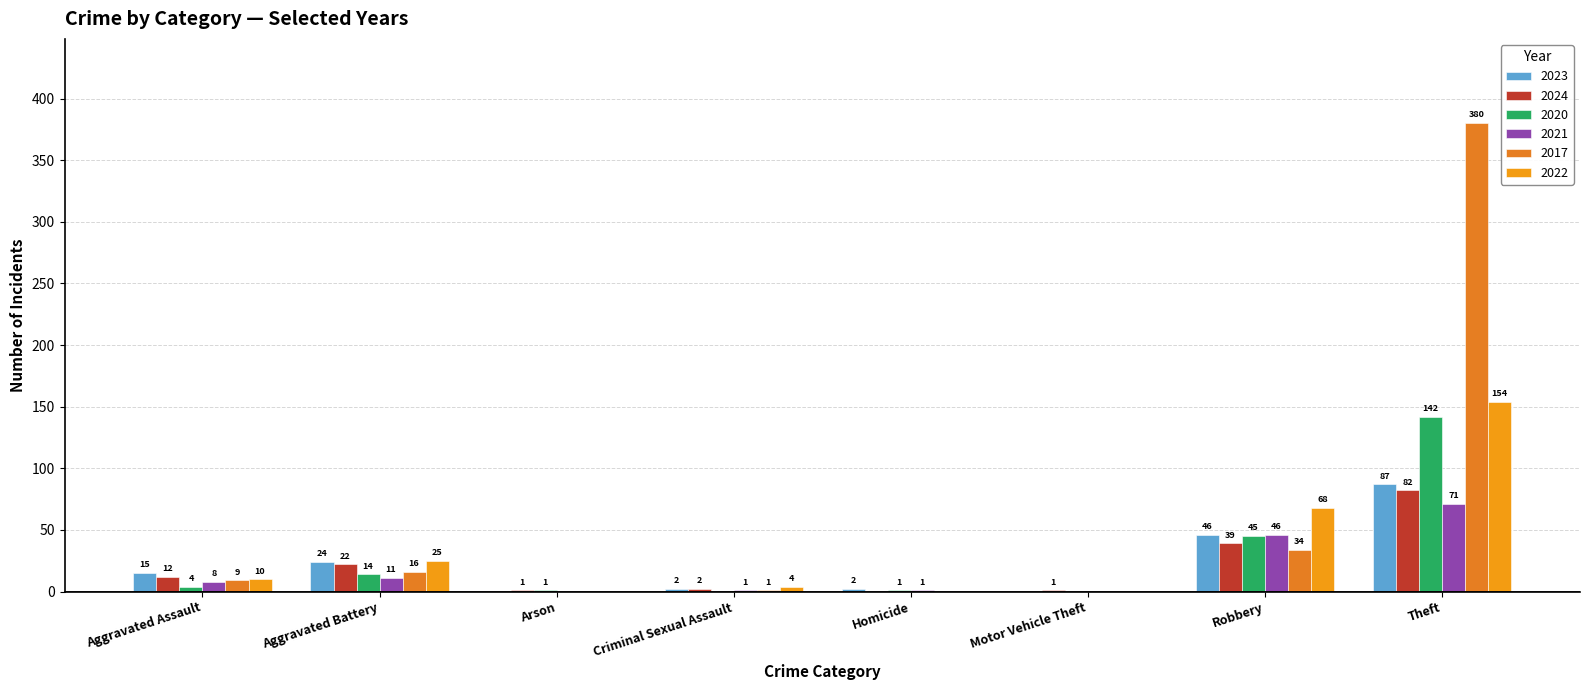

What is the label of the 5th bar from the left?

Homicide